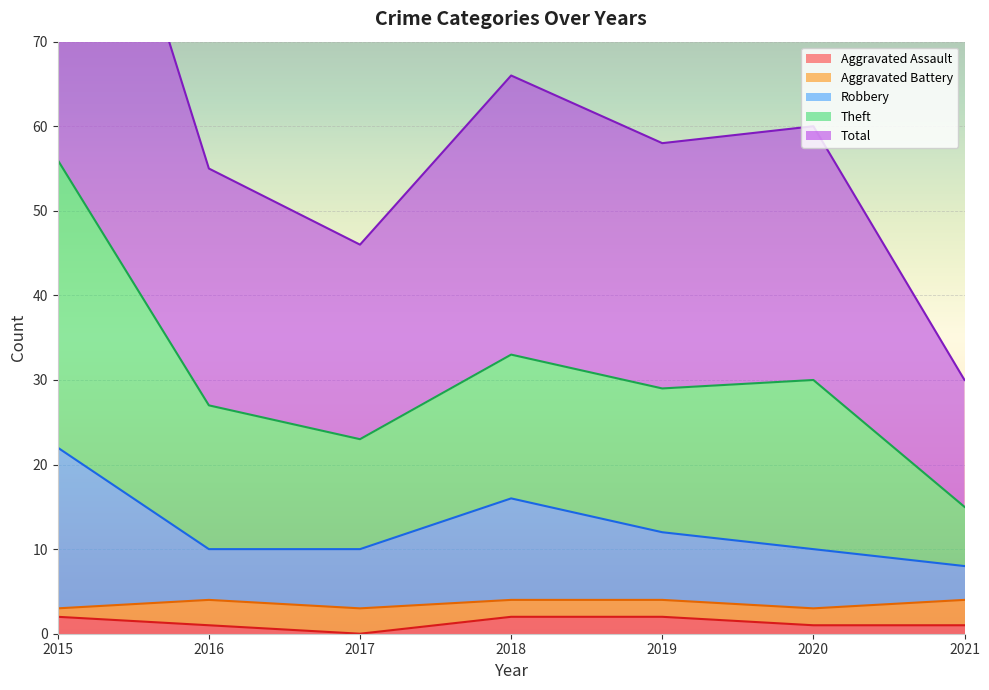

True or false: Aggravated Assault has a value of 1 at 2020.

True